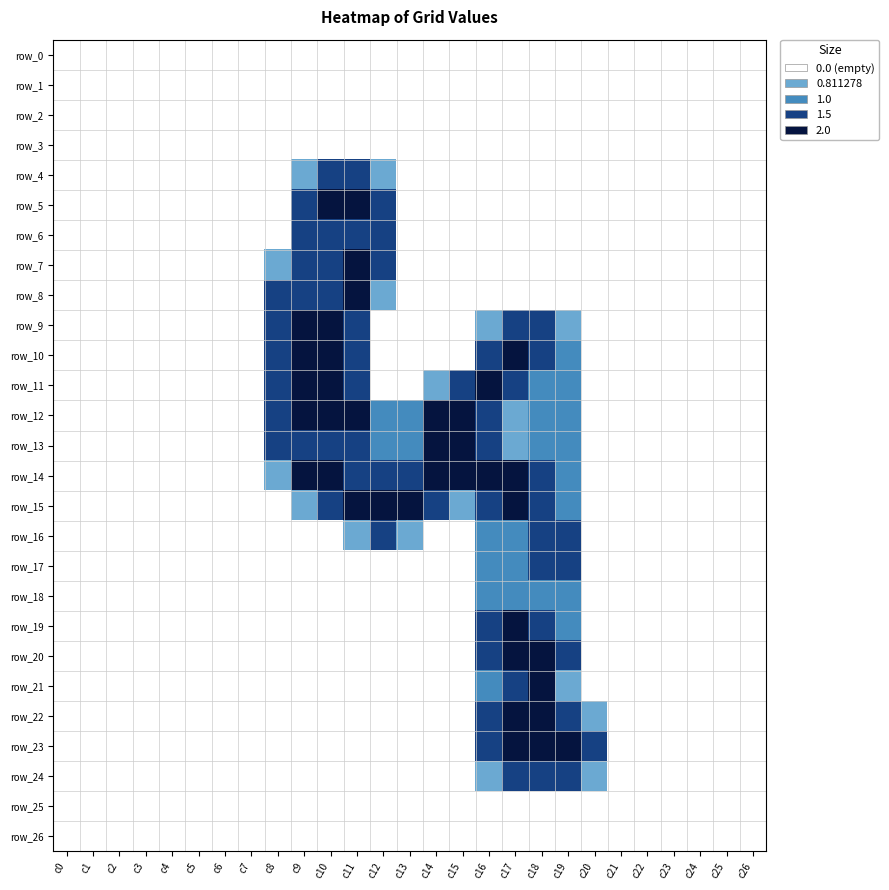

Is it true that row_2 equals 0.0 at c16?

True